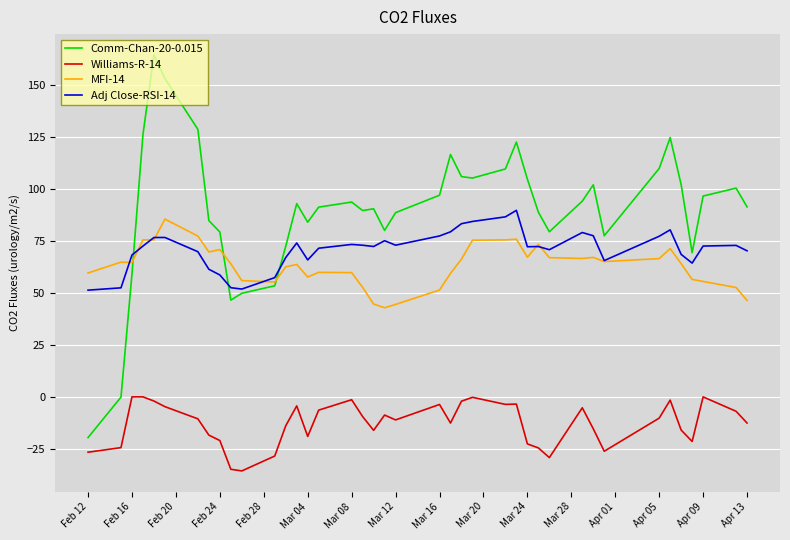

What is the maximum value for Adj Close-RSI-14?

89.6